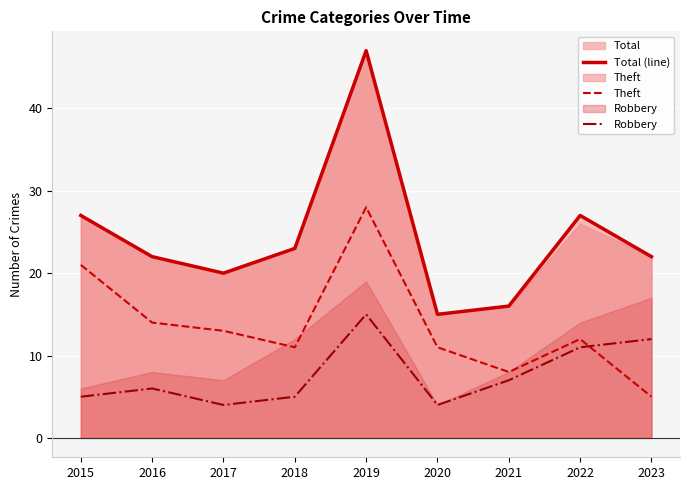

What is the highest value of the Total (line) series?

47